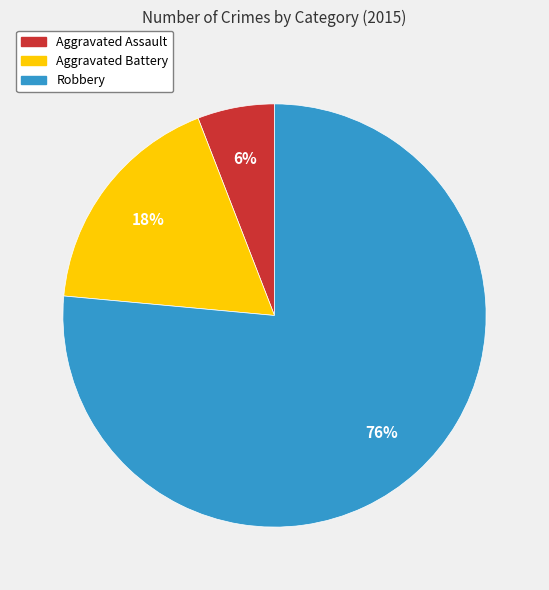

What percentage is the Aggravated Battery slice, to the nearest percent?

18%